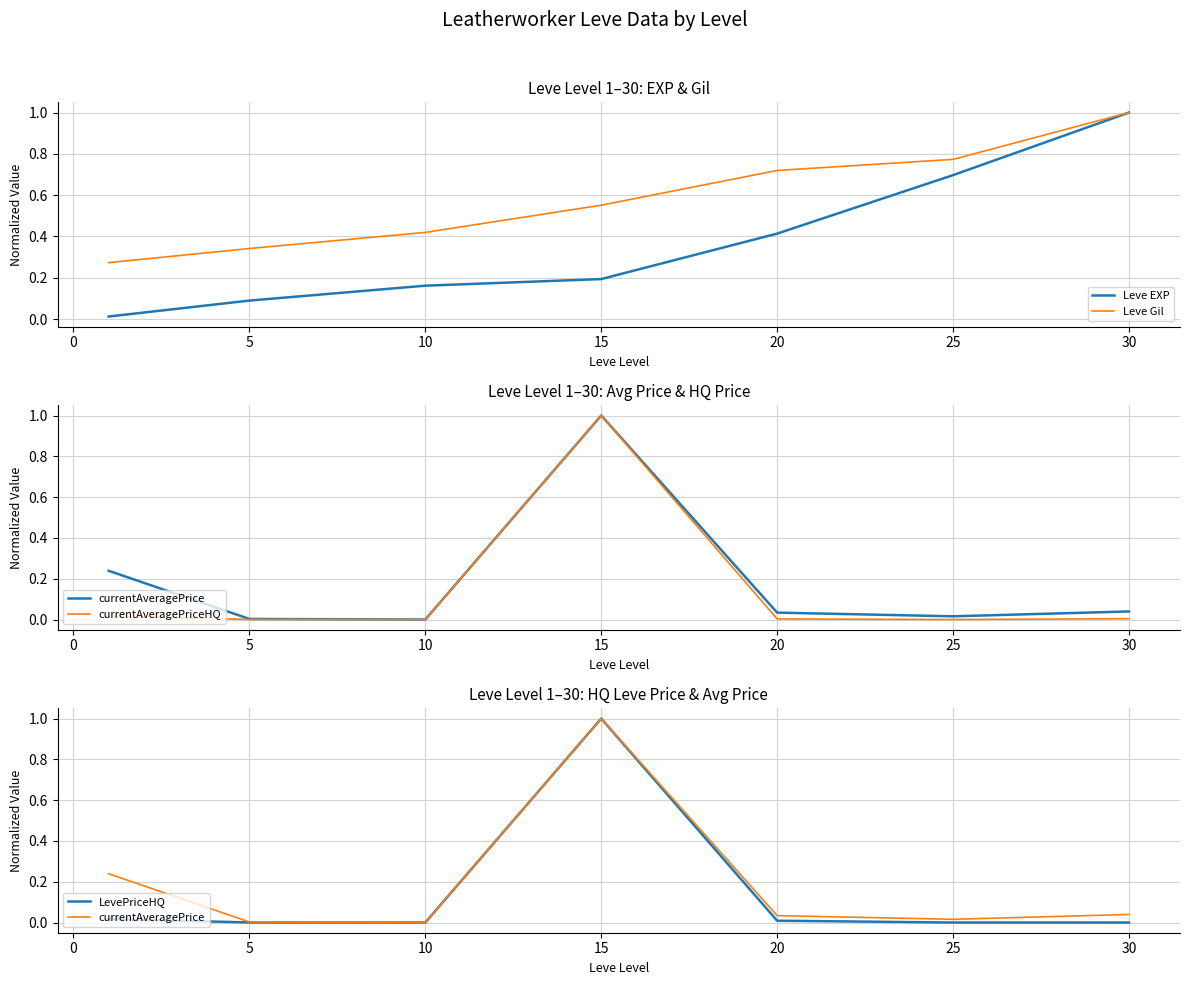

Rank the series by their maximum value, from lowest to highest.

Leve EXP, Leve Gil, currentAveragePrice, currentAveragePriceHQ, LevePriceHQ